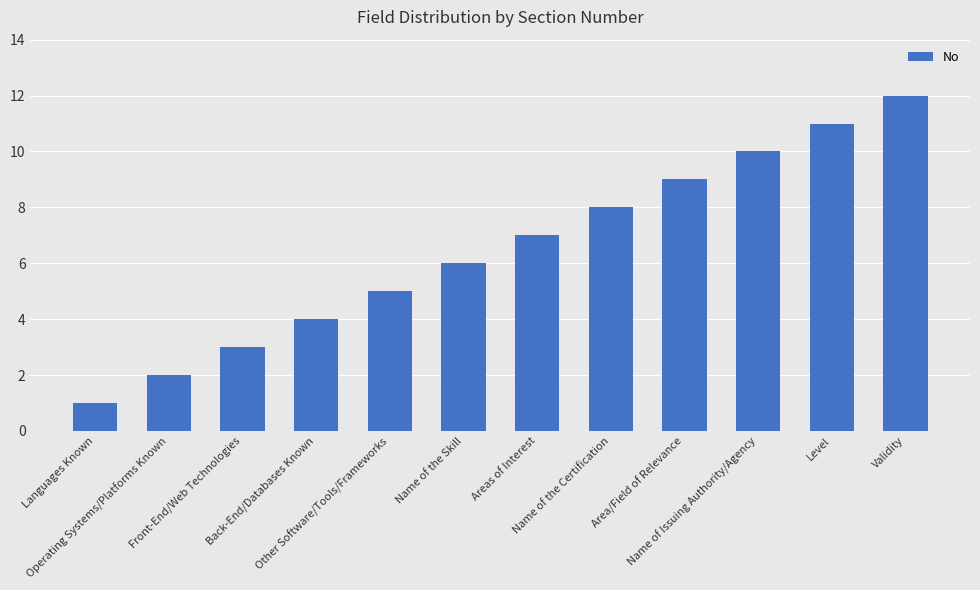

Reading right to left, what are all the values shown in this chart?

12	11	10	9	8	7	6	5	4	3	2	1